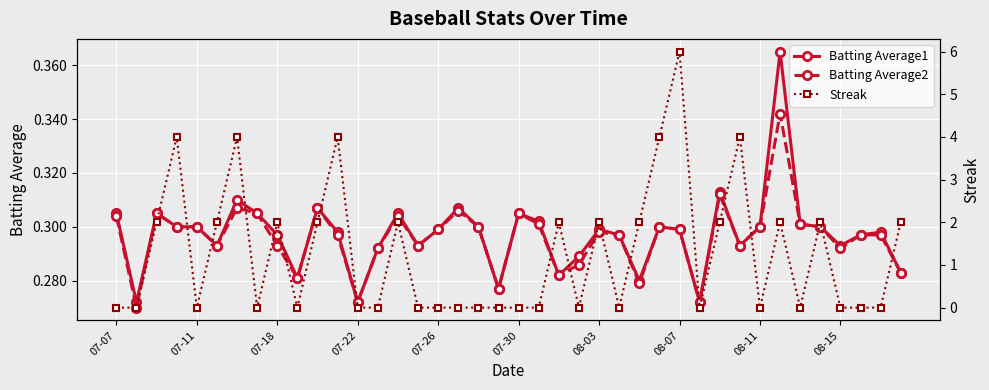

In Batting Average1, how many points are higher than both neighbors (excluding endpoints)?

11